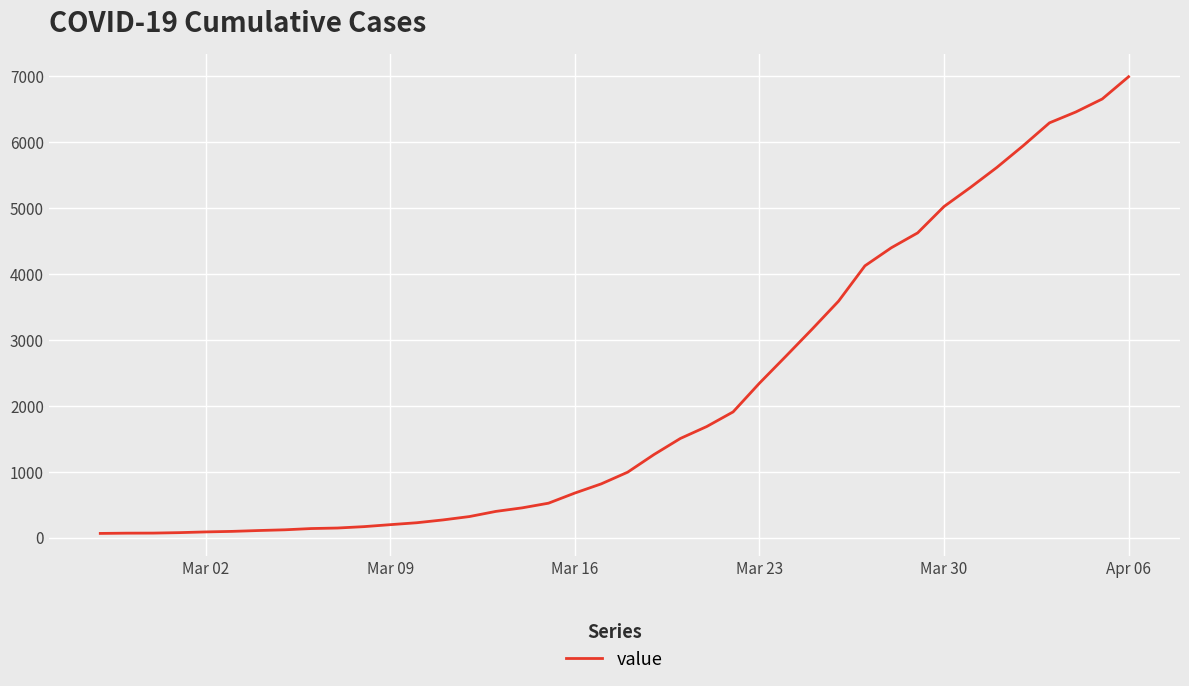

Does the chart have visible grid lines?

Yes